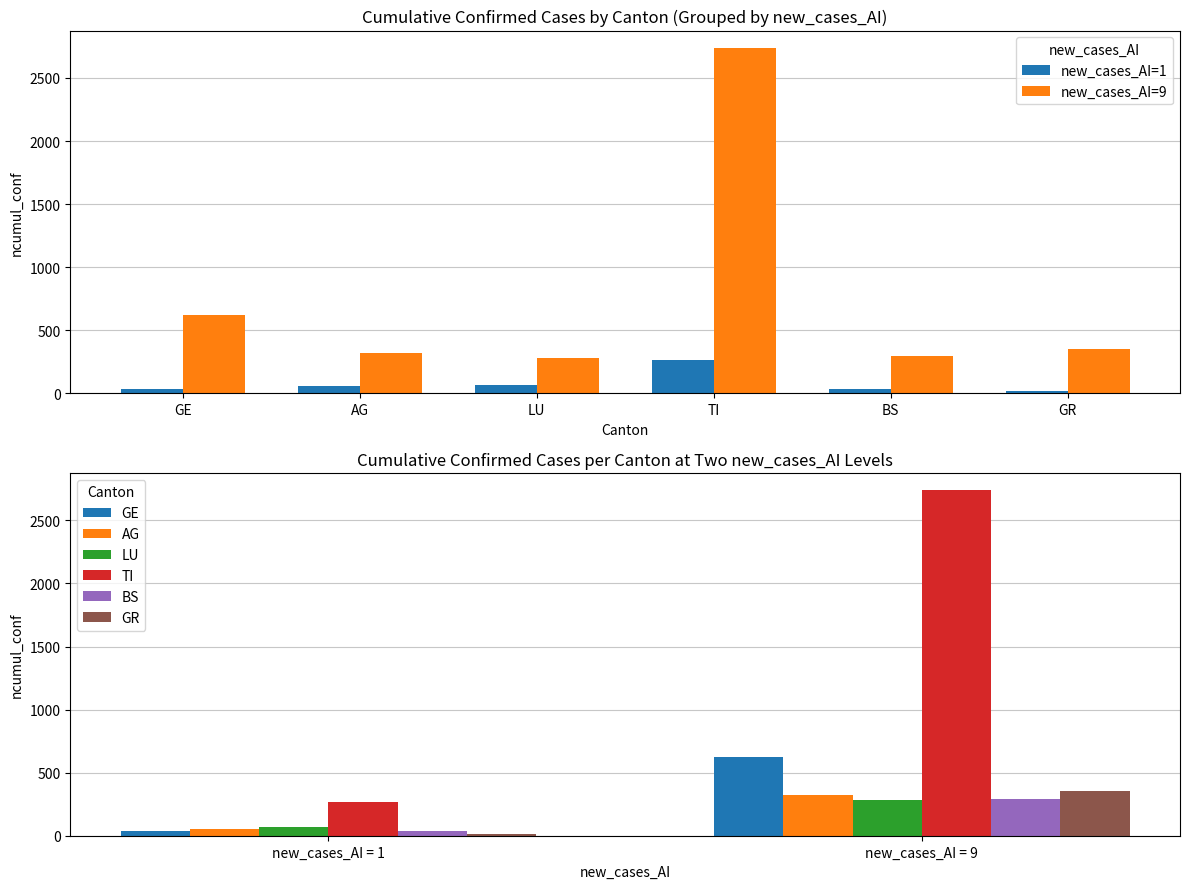

Which series has the largest total across all categories?

TI